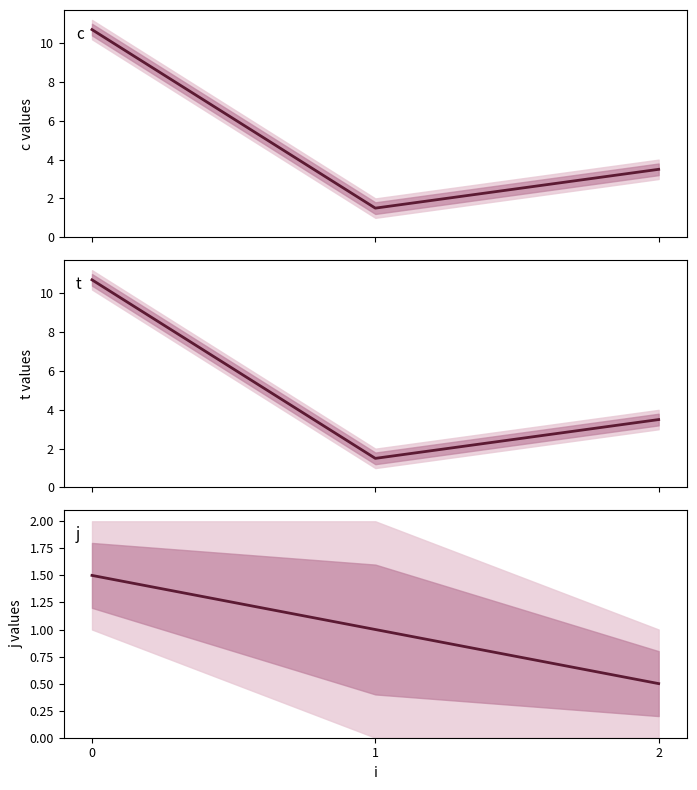

Is it true that the value at 2 is 0.5?

True